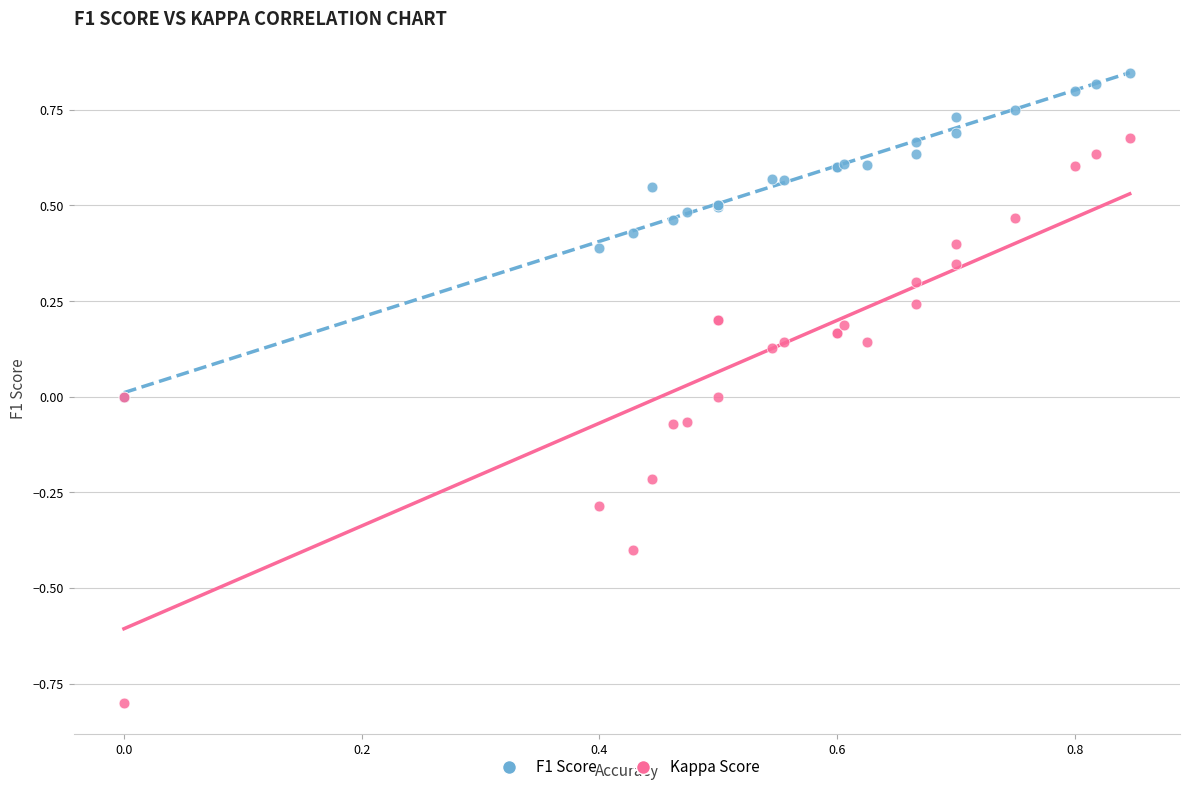

What are all the series names shown in the legend?

F1 Score, Kappa Score